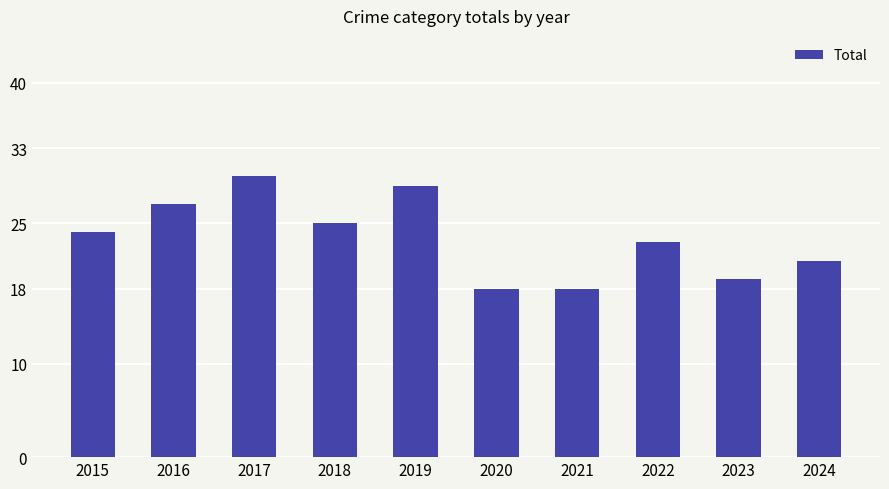

Read the value at 2020, to the nearest 5.

20